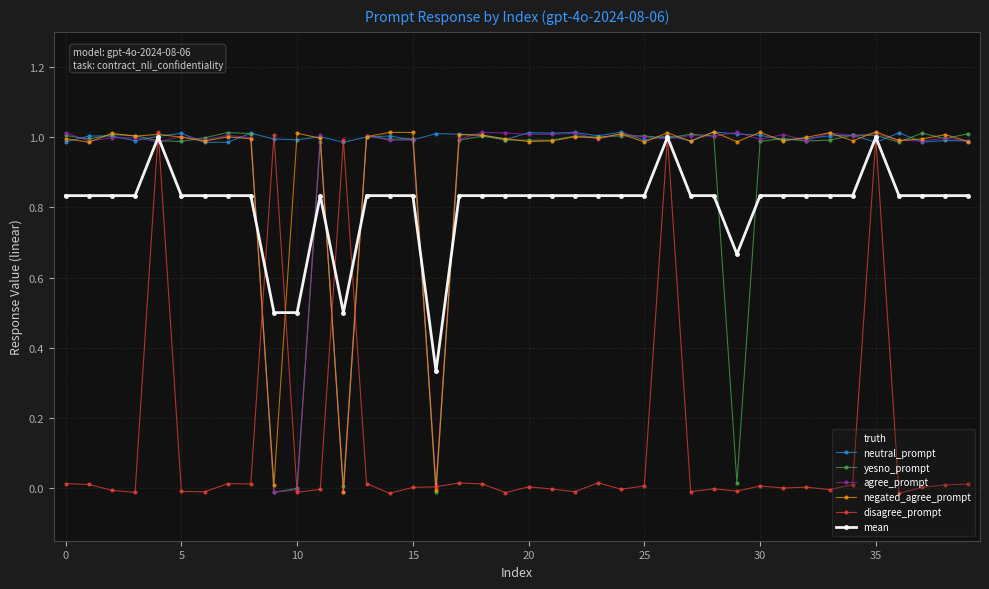

At how many categories does at least one series exceed 0?

40